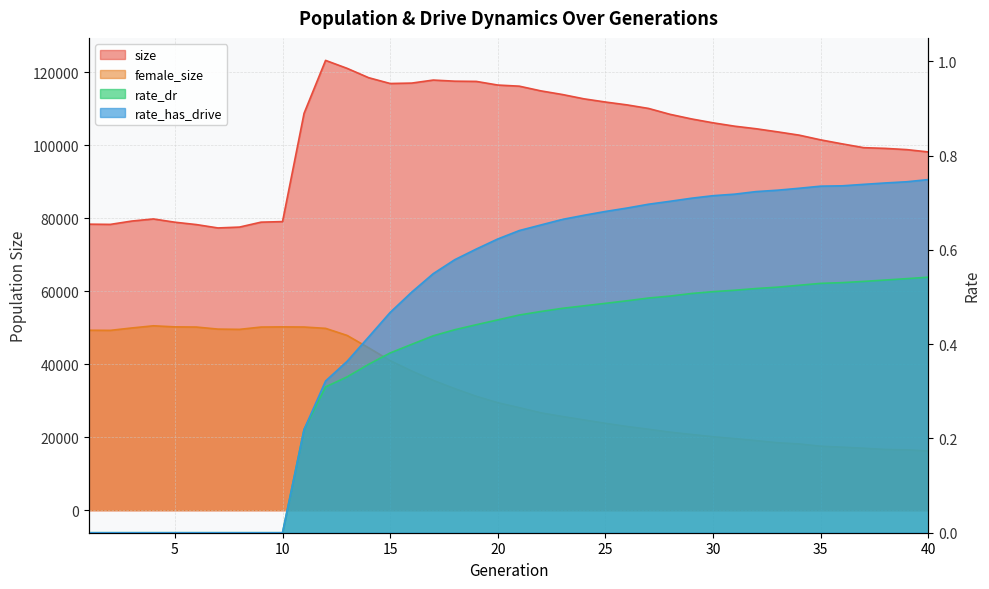

Where does the female_size series first go above 29451?

1